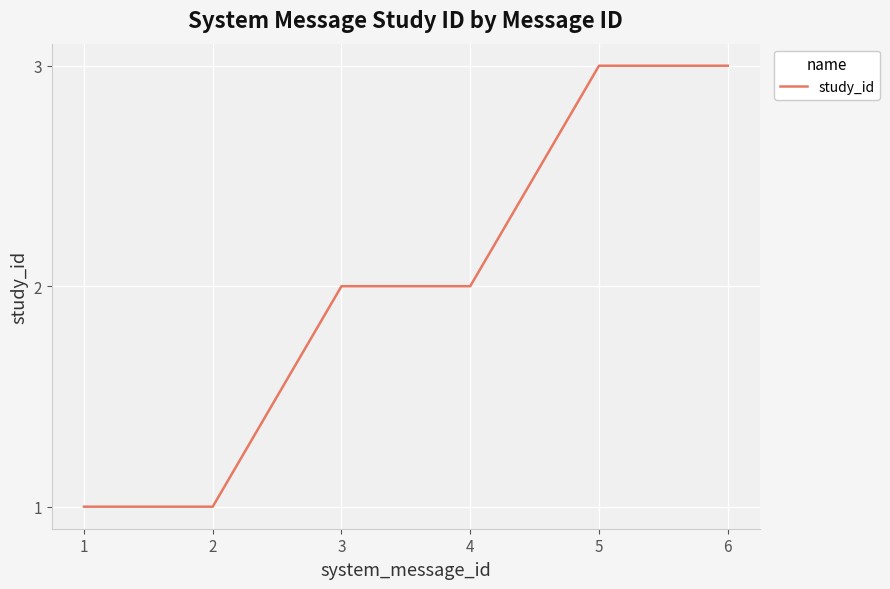

What is the maximum value shown in the chart?

3